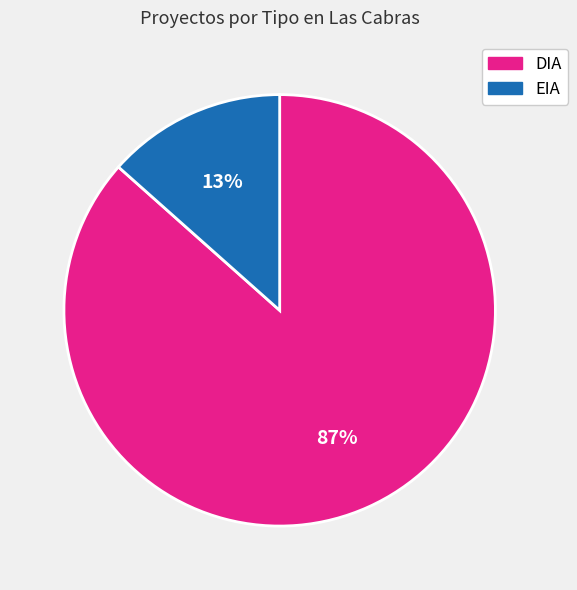

To the nearest percent, what is the combined percentage of EIA and DIA?

100%